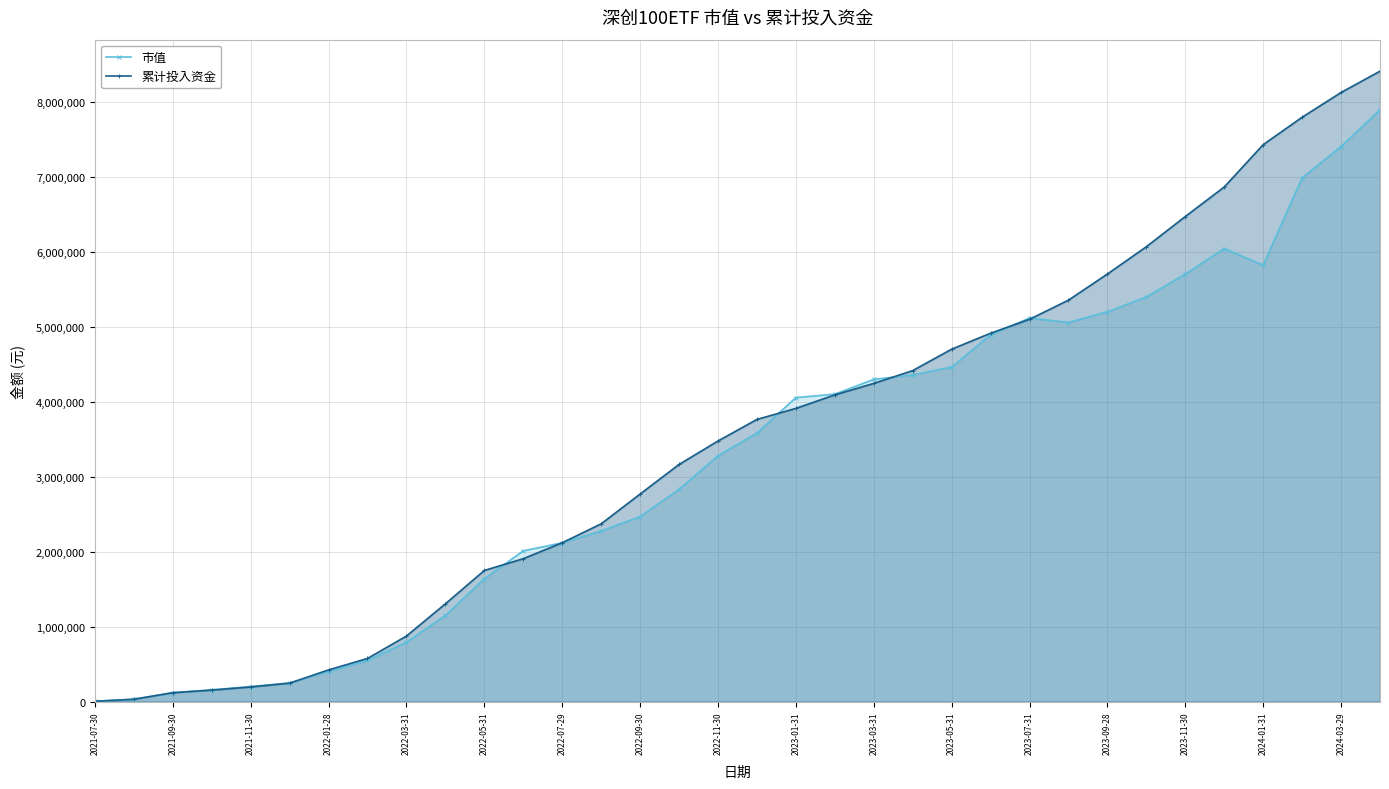

Rank the series at 21 from lowest to highest value.

市值, 累计投入资金